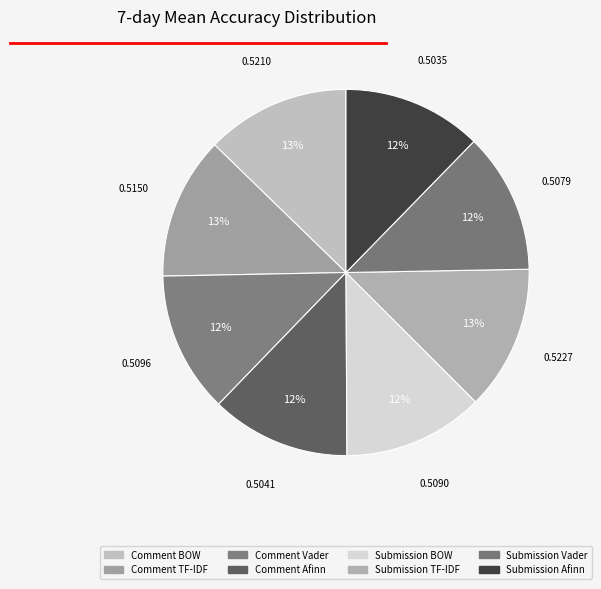

What percentage is NOT represented by Comment BOW?

87.3%